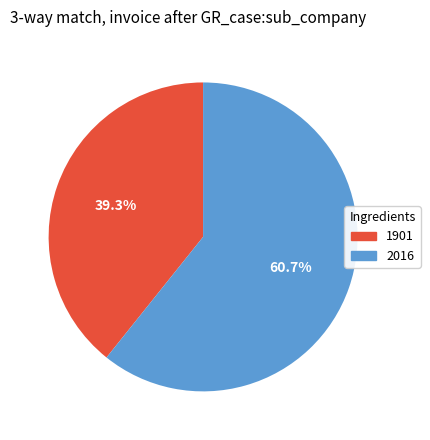

To the nearest percent, what is the average slice percentage?

50%